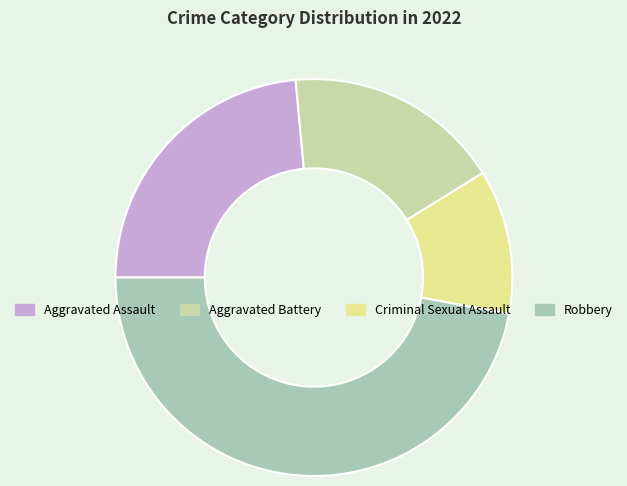

True or false: Aggravated Battery accounts for 12% of the total.

False